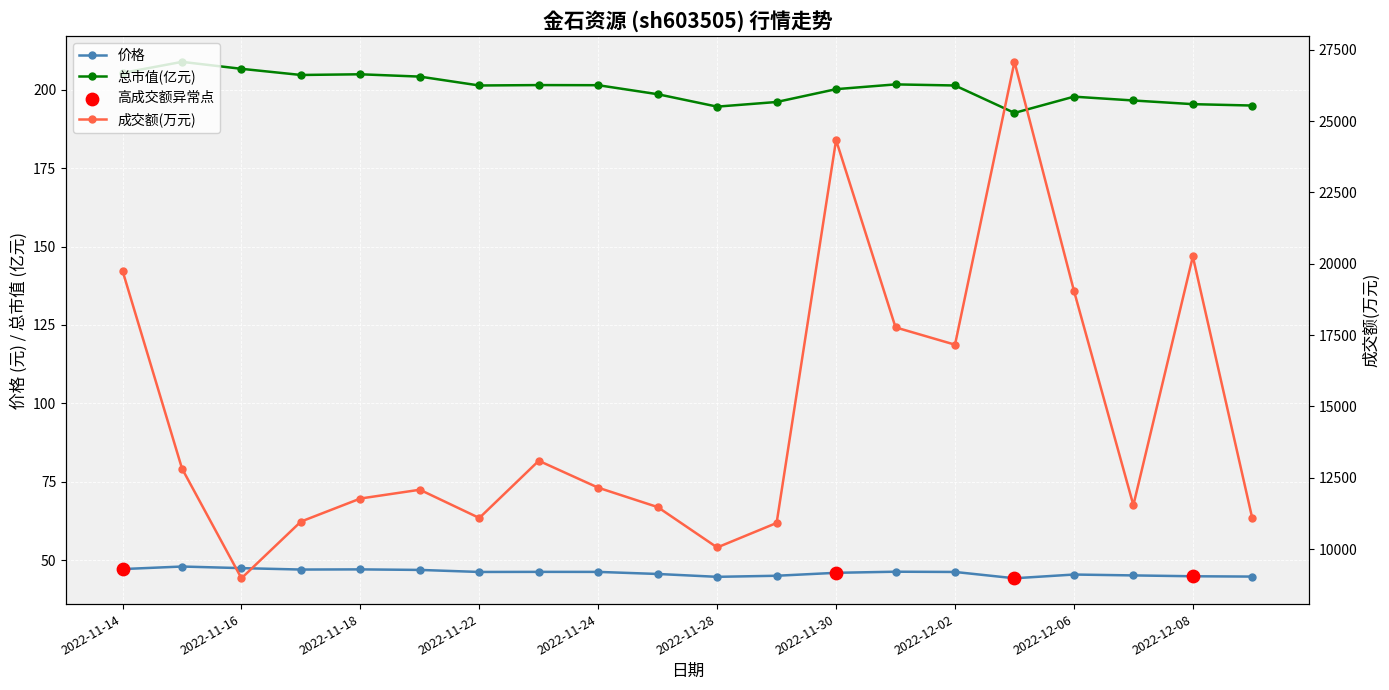

Which series contains the lowest Y value?

价格